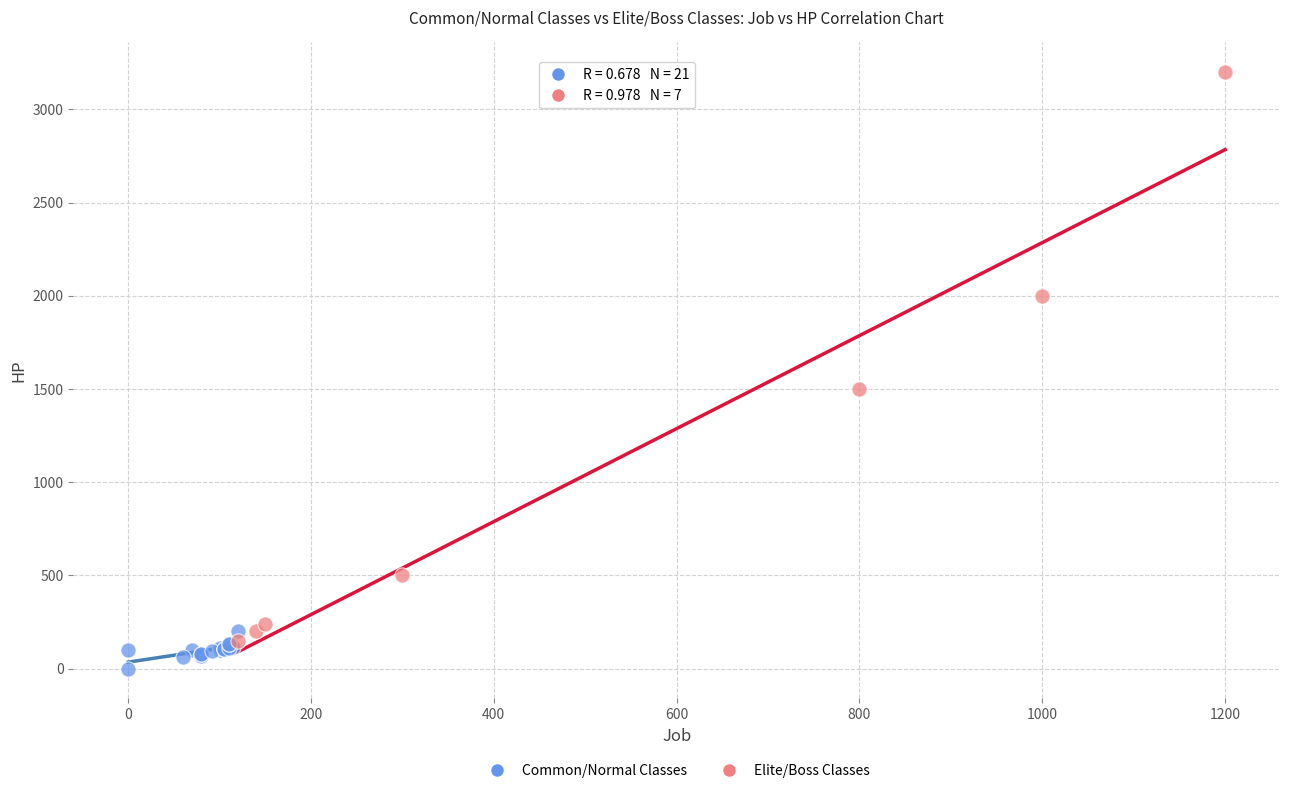

Which series contains the lowest Y value?

Common/Normal Classes